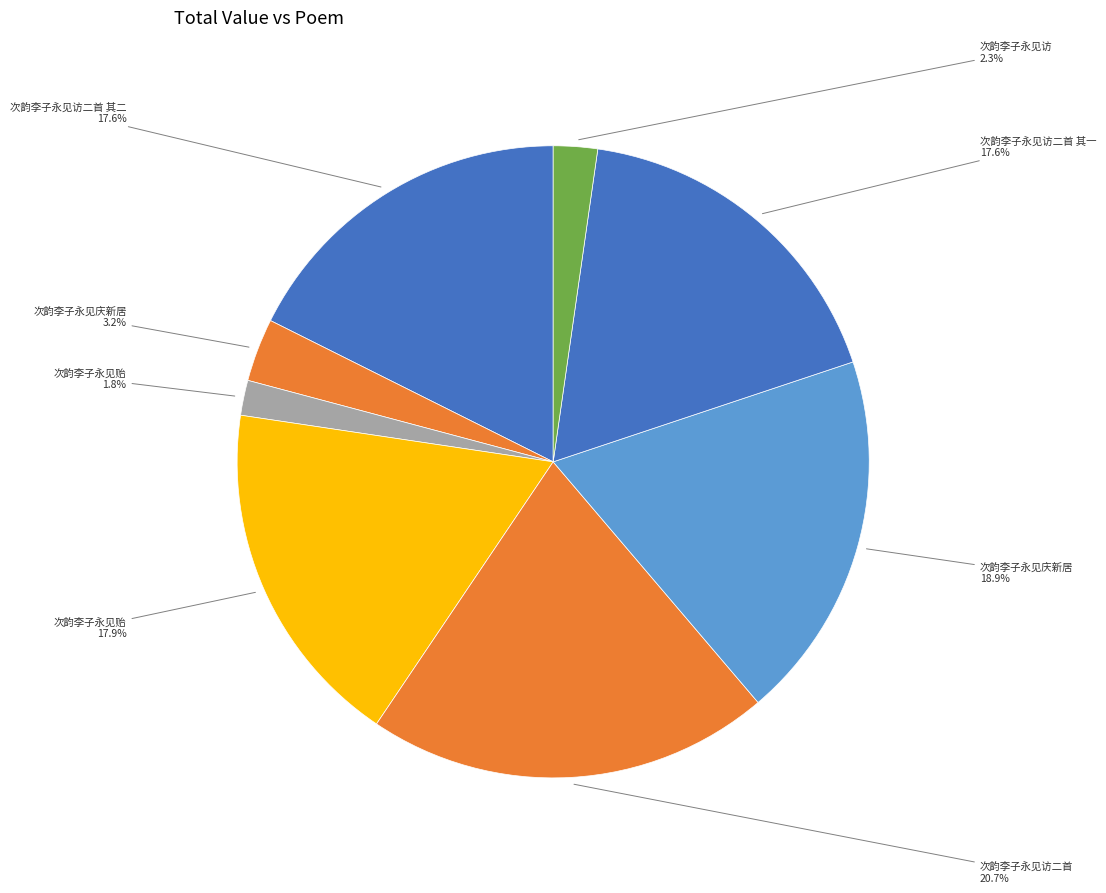

Count the number of slices in the pie.

8